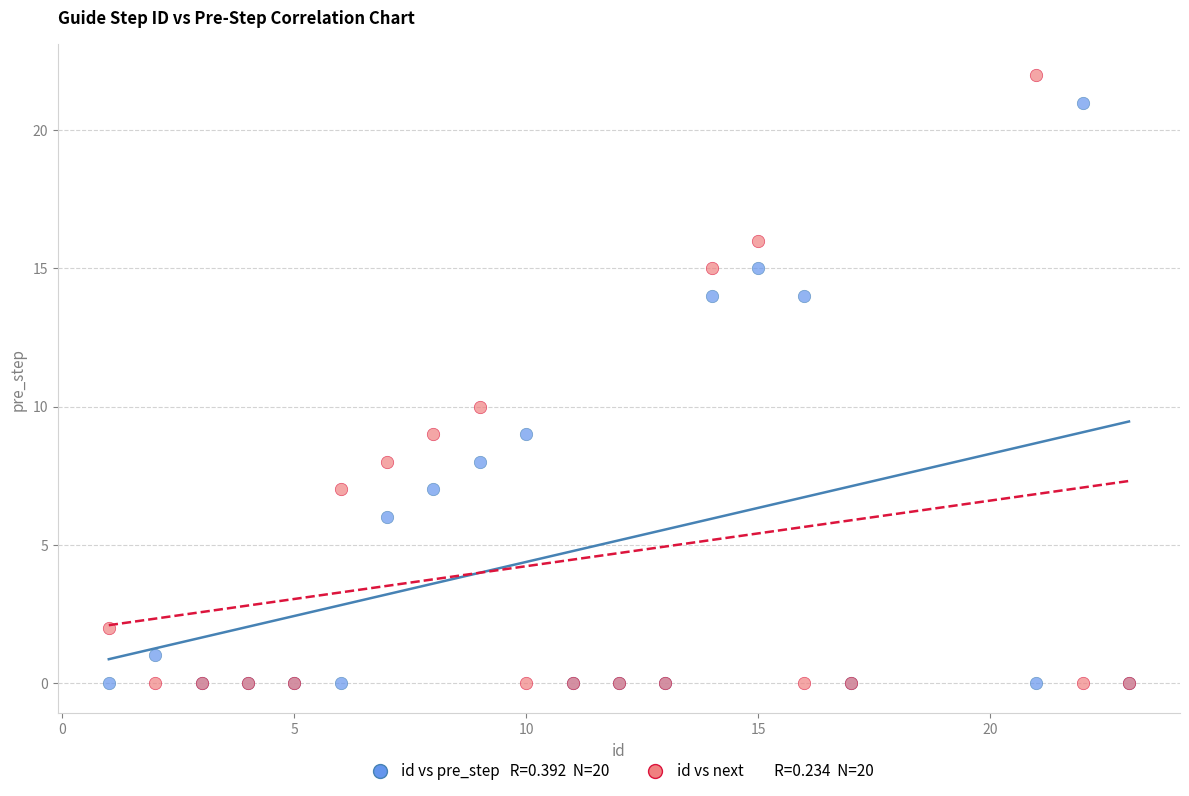

Across all series, what Y value is closest to 11?

10